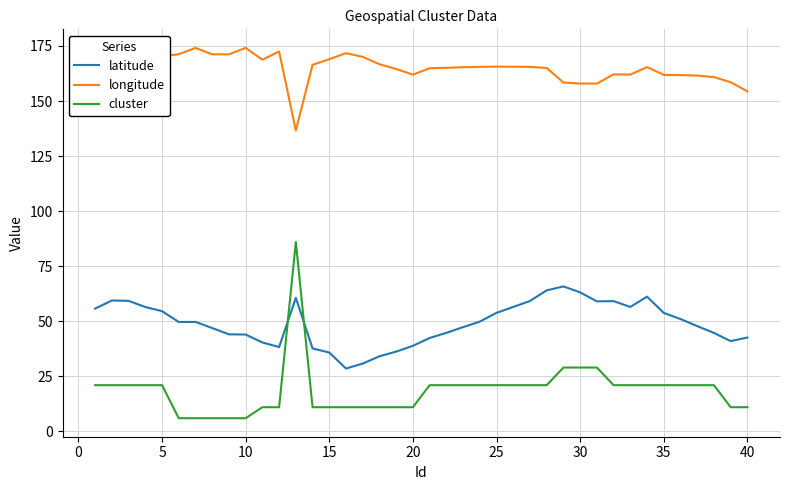

What is the maximum value for latitude?

65.8